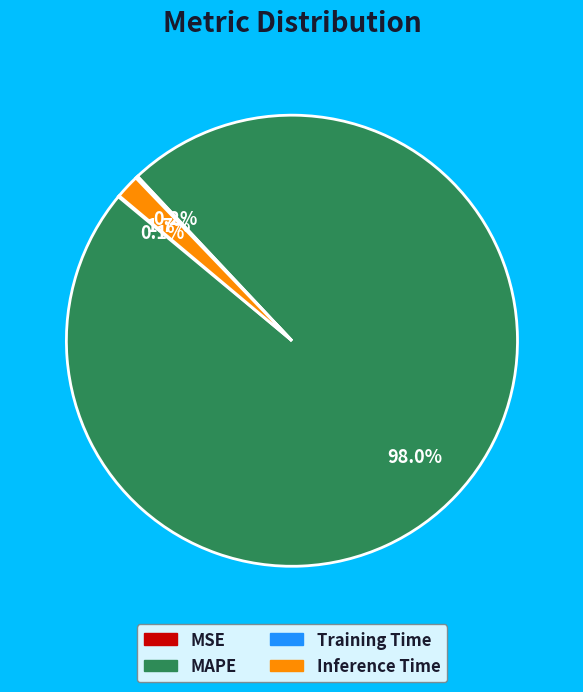

To the nearest percent, what is the average slice percentage?

25%